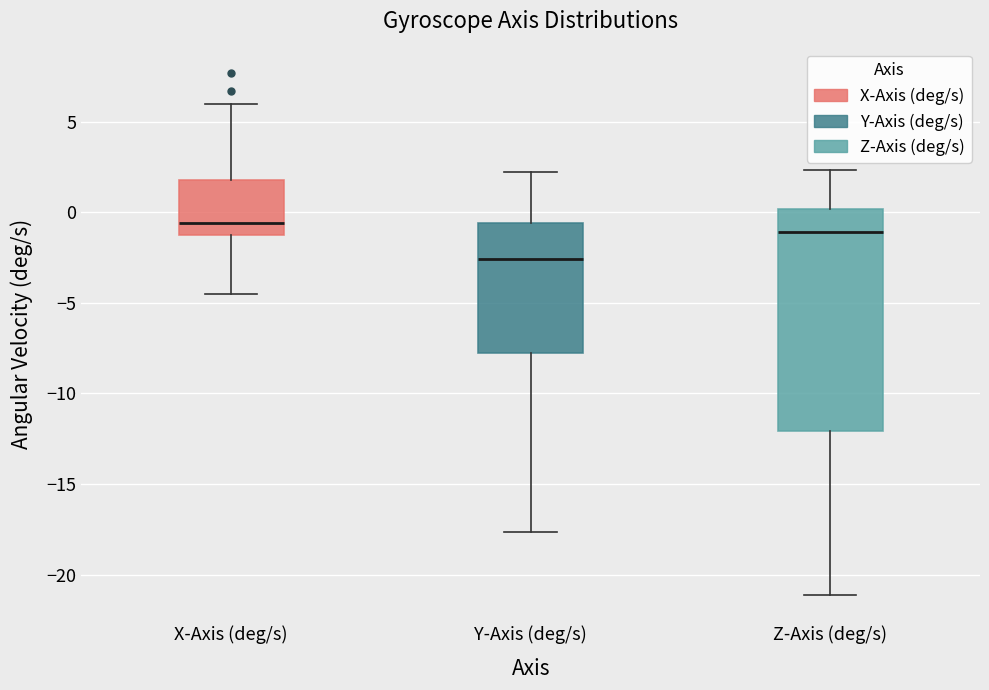

Reading left to right, read every box against the y-axis: the position of its median line, the range the box covers, and the ends of its whiskers. The values are not printed on the chart, so give them approximately, as read against the axis.

X-Axis (deg/s): median -0.5, box -1.5 to 1.5, whiskers -4.5 to 6.0
Y-Axis (deg/s): median -2.5, box -8.0 to -0.5, whiskers -17.5 to 2.0
Z-Axis (deg/s): median -1.0, box -12.0 to 0.0, whiskers -21.0 to 2.5